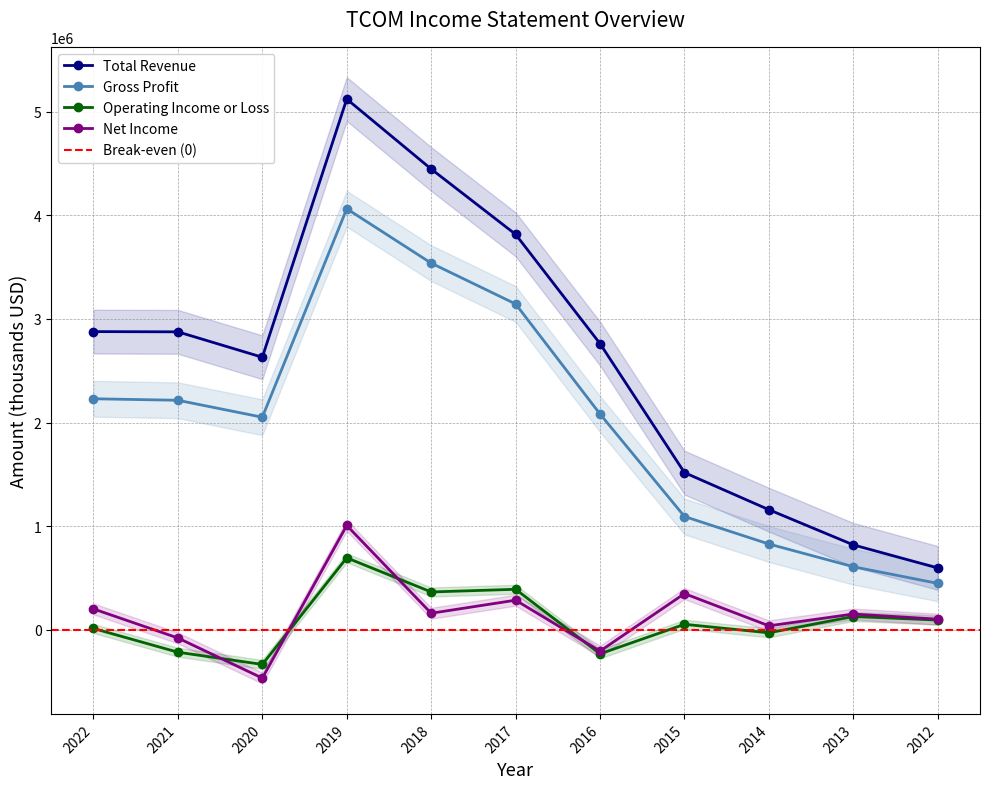

The Gross Profit series shows 2781985 at 2019. True or false?

False